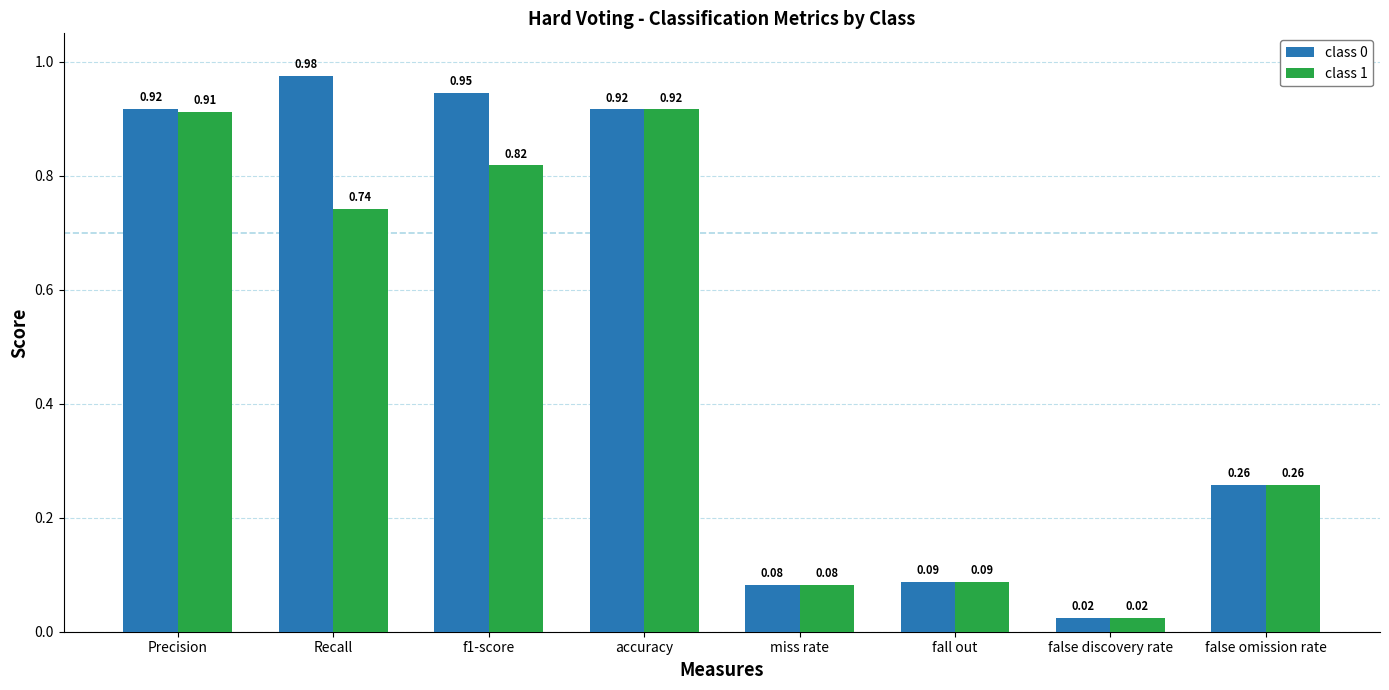

Which label corresponds to the smallest value in the chart?

false discovery rate